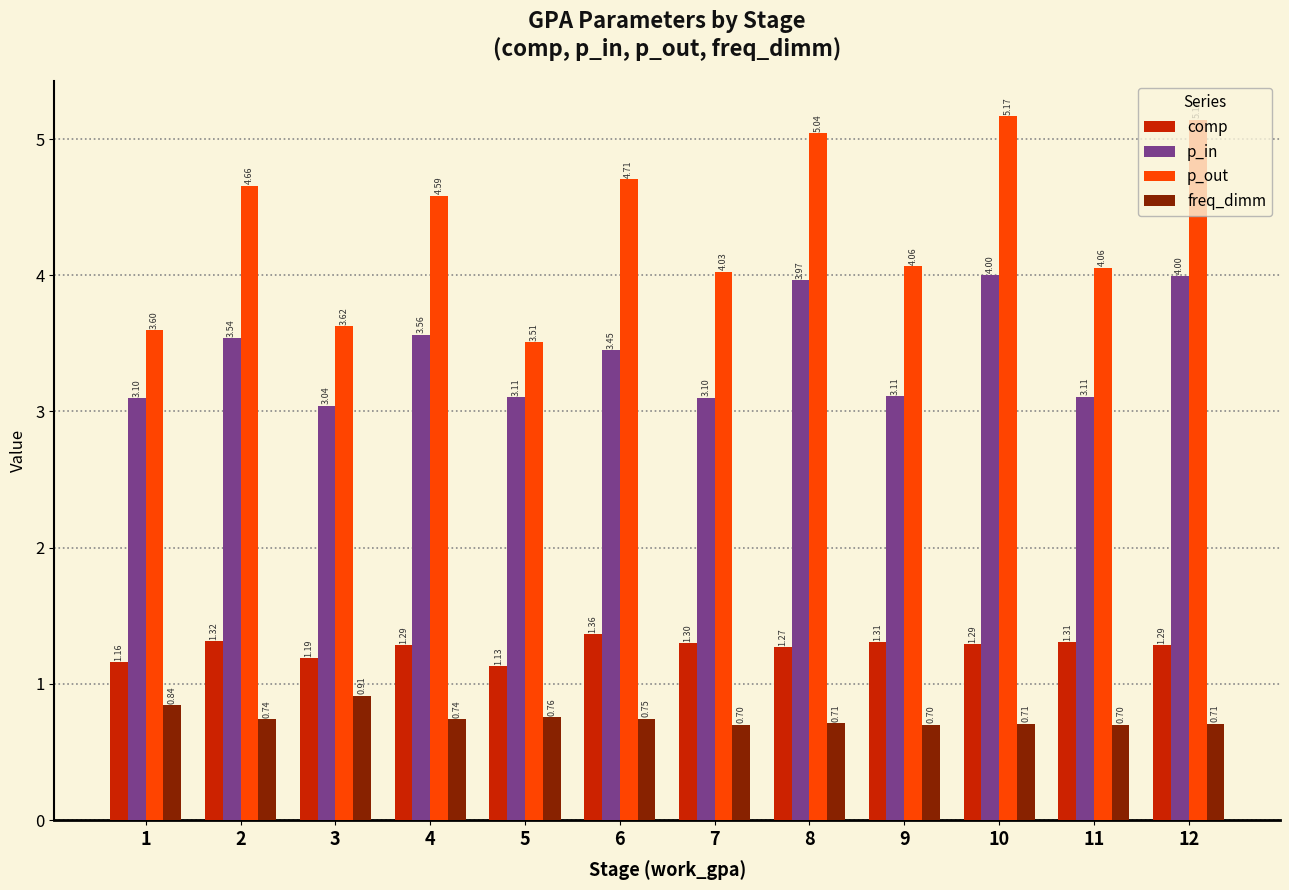

How many bars are there in each group?

4